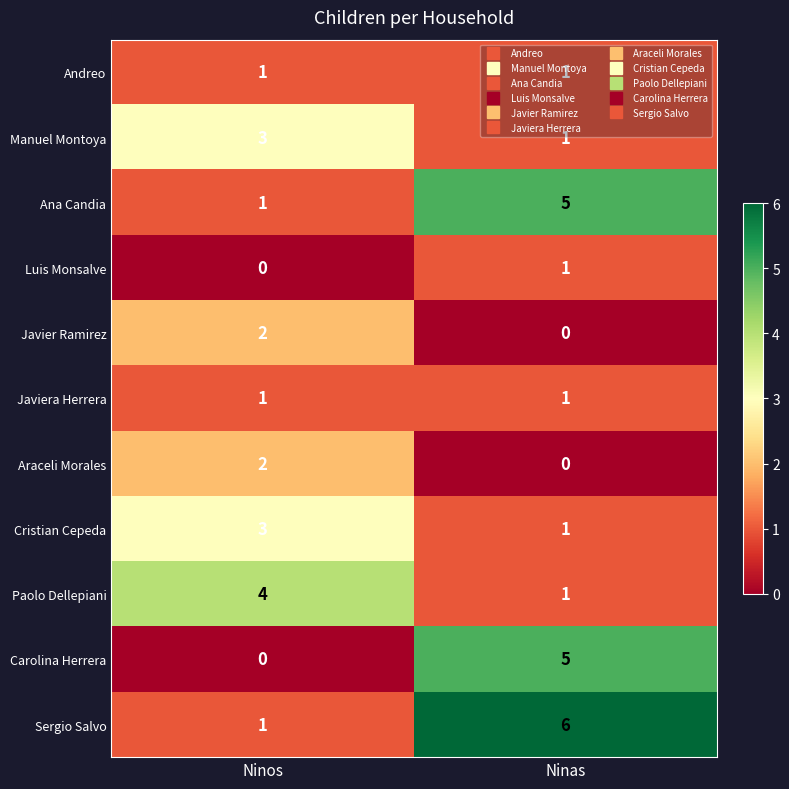

List the labels in order of Manuel Montoya value, largest first.

Ninos, Ninas